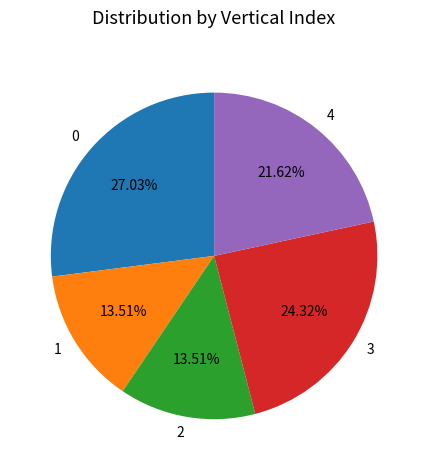

True or false: 3 accounts for 12% of the total.

False